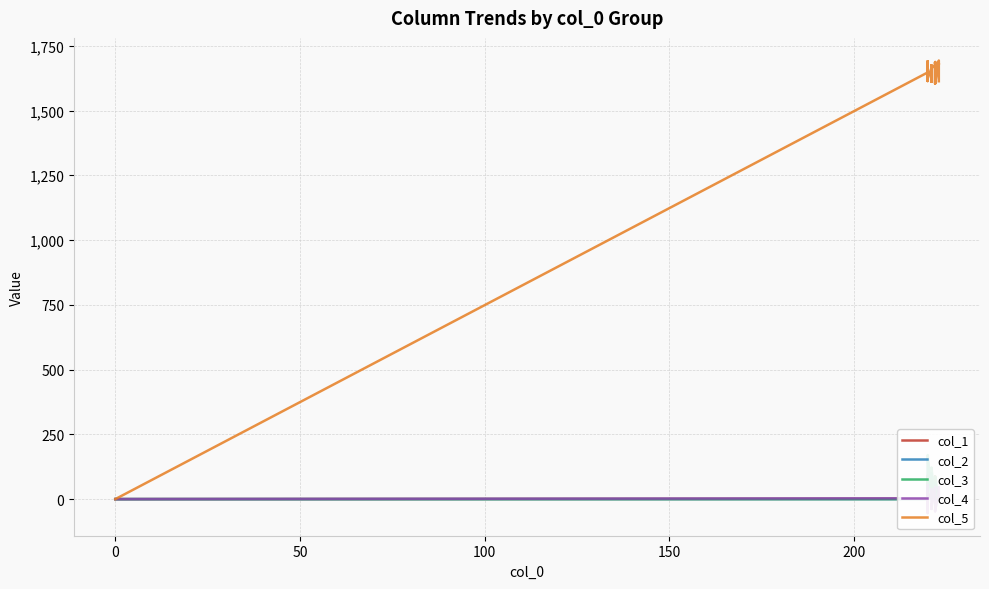

What are all the series names shown in the legend?

col_1, col_2, col_3, col_4, col_5